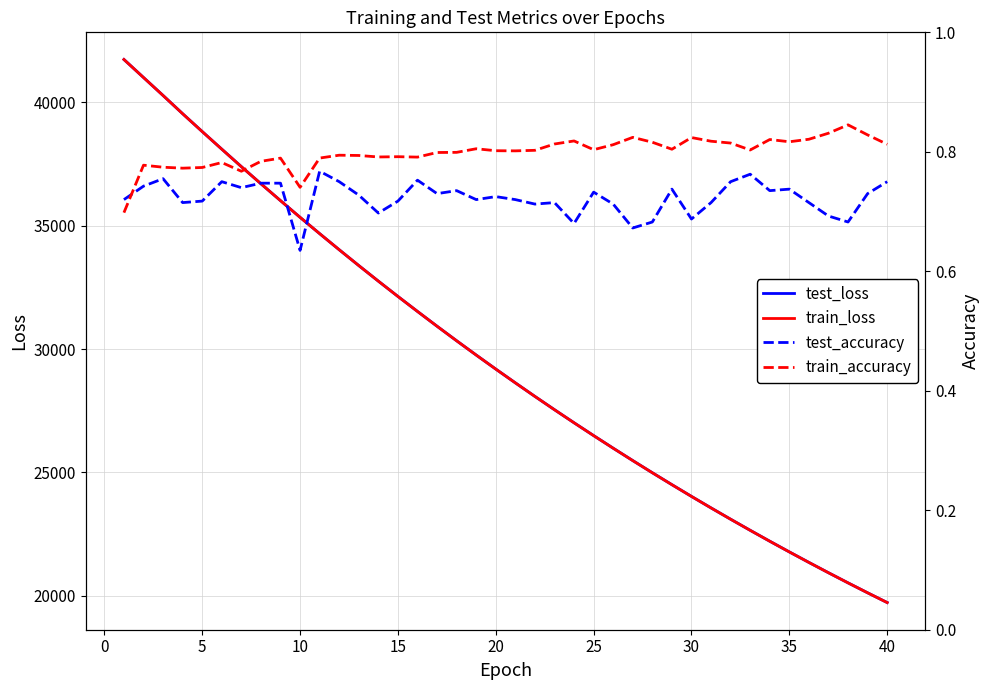

Reading left to right, list all the values displayed in this chart.

test_loss: 41743.1	41012.5	40283.5	39544.0	38820.3	38106.6	37397.8	36703.7	36019.4	35342.5	34681.3	34028.4	33386.7	32755.0	32134.6	31526.0	30926.0	30336.4	29757.6	29188.9	28630.0	28079.9	27540.8	27011.2	26491.5	25980.2	25478.0	24984.8	24501.1	24025.3	23558.2	23100.2	22650.2	22207.9	21774.2	21348.2	20929.7	20519.1	20116.0	19721.0
train_loss: 41742.5	41011.4	40282.1	39542.3	38819.1	38105.3	37396.9	36702.5	36018.2	35341.8	34680.4	34027.5	33385.7	32754.1	32133.7	31525.0	30925.0	30335.5	29756.6	29187.9	28629.0	28079.3	27540.0	27010.2	26490.3	25979.0	25476.8	24983.7	24500.1	24024.3	23557.4	23099.2	22649.4	22207.0	21773.3	21347.2	20928.8	20518.3	20115.2	19719.9
test_accuracy: 0.7	0.7	0.8	0.7	0.7	0.8	0.7	0.7	0.7	0.6	0.8	0.8	0.7	0.7	0.7	0.8	0.7	0.7	0.7	0.7	0.7	0.7	0.7	0.7	0.7	0.7	0.7	0.7	0.7	0.7	0.7	0.8	0.8	0.7	0.7	0.7	0.7	0.7	0.7	0.8
train_accuracy: 0.7	0.8	0.8	0.8	0.8	0.8	0.8	0.8	0.8	0.7	0.8	0.8	0.8	0.8	0.8	0.8	0.8	0.8	0.8	0.8	0.8	0.8	0.8	0.8	0.8	0.8	0.8	0.8	0.8	0.8	0.8	0.8	0.8	0.8	0.8	0.8	0.8	0.8	0.8	0.8